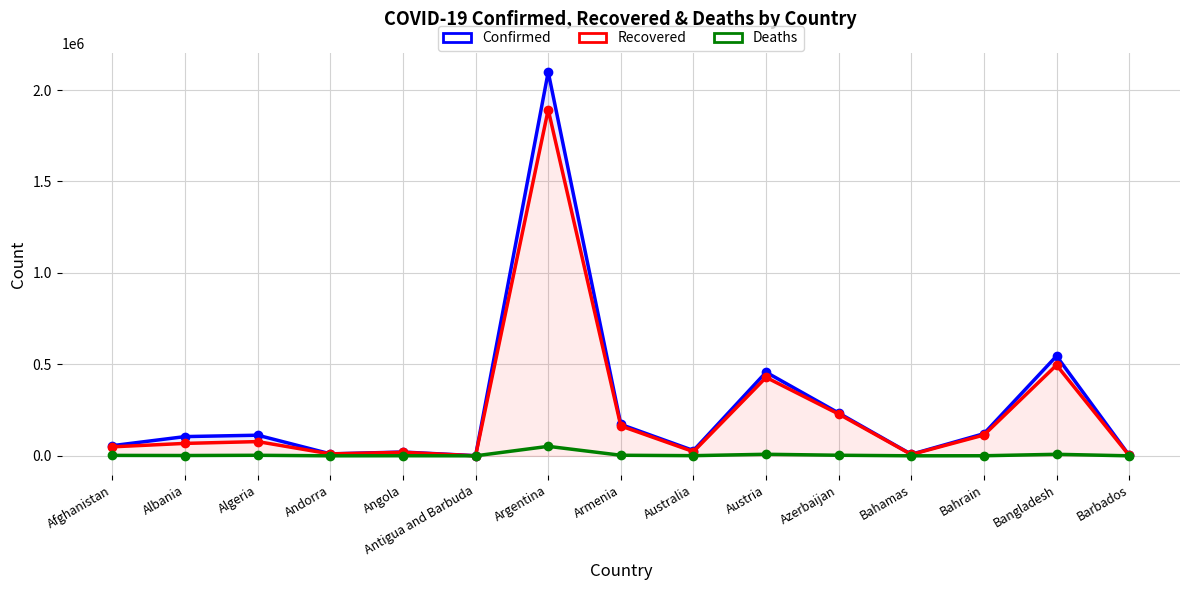

What is the greatest value displayed?

2098728